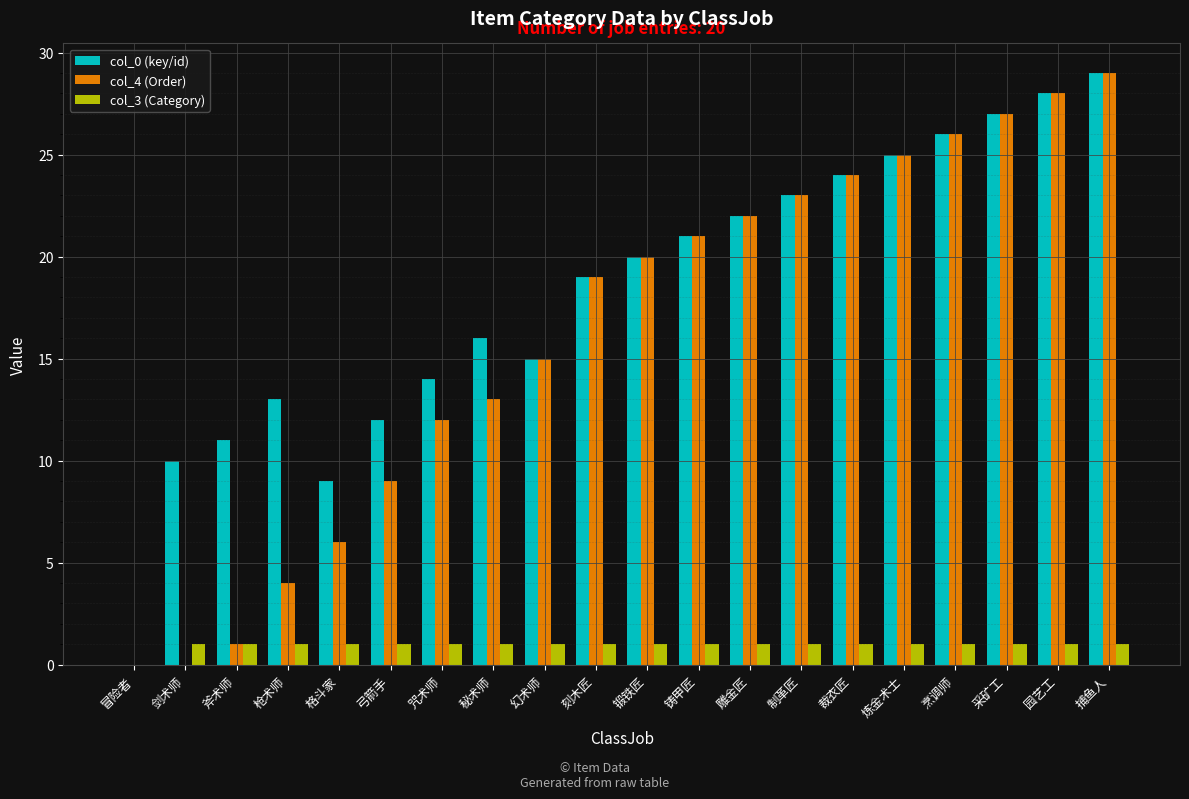

Reading left to right, extract all data points from this chart.

col_0 (key/id): 0	10	11	13	9	12	14	16	15	19	20	21	22	23	24	25	26	27	28	29
col_4 (Order): 0	0	1	4	6	9	12	13	15	19	20	21	22	23	24	25	26	27	28	29
col_3 (Category): 0	1	1	1	1	1	1	1	1	1	1	1	1	1	1	1	1	1	1	1